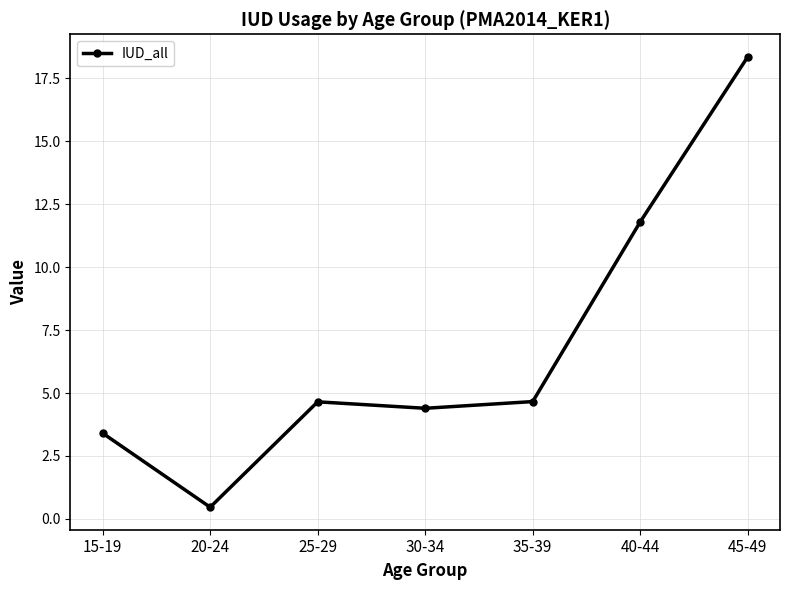

How many data points are above 4?

5